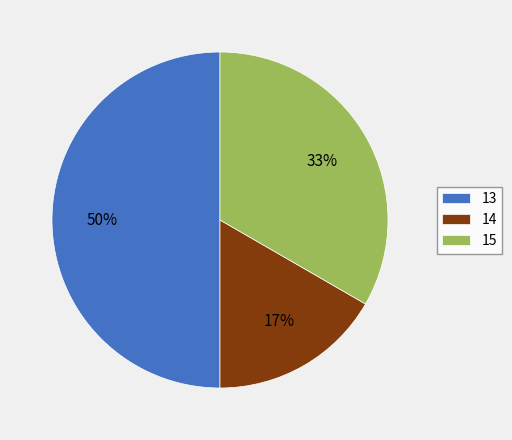

Approximately how many times larger is the value at 14 compared to 15?

0.5